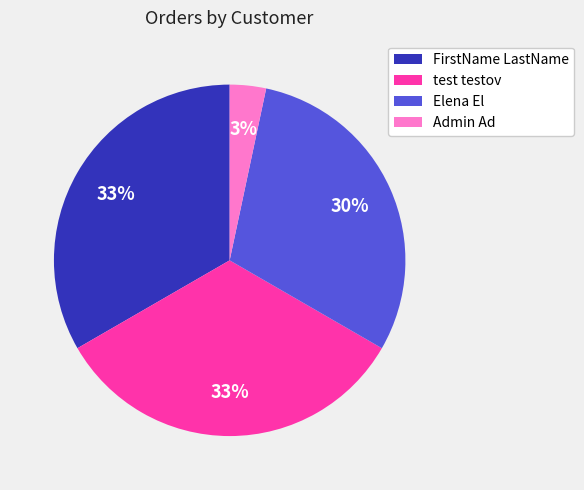

Combined, do Admin Ad and test testov account for over 50%?

No